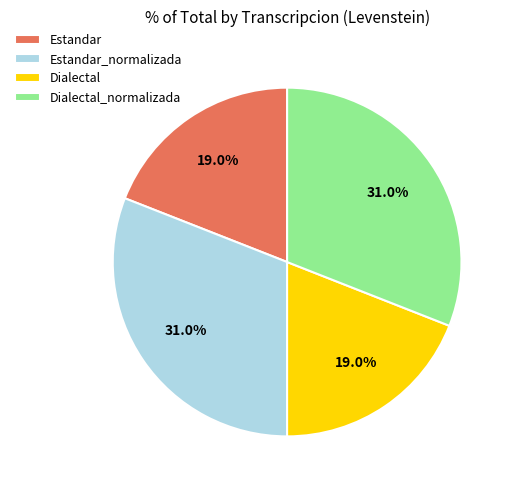

What percentage do Estandar_normalizada and Dialectal together represent?

50.0%